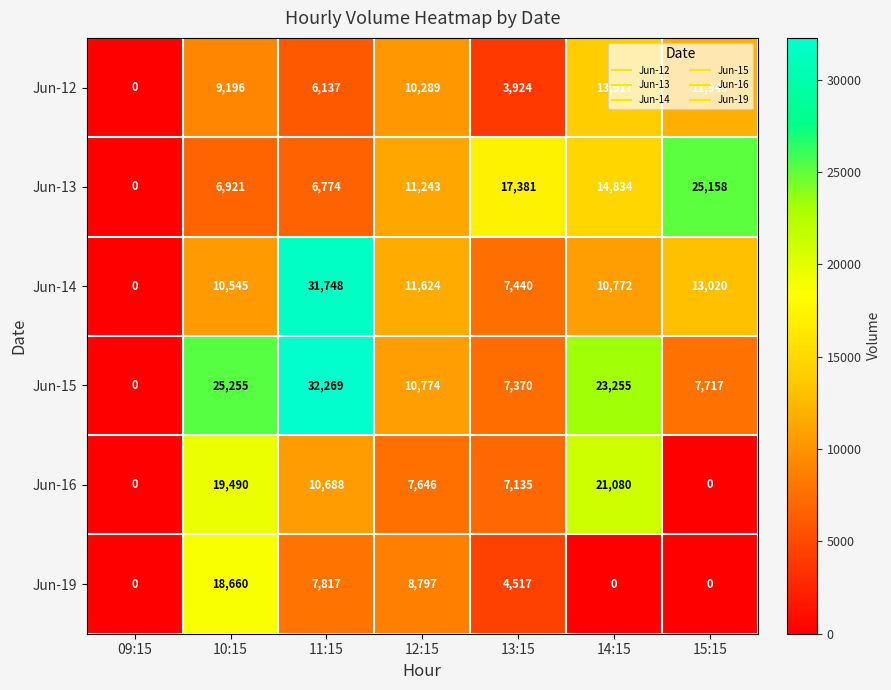

At which label is Jun-19 closest to 9330?

12:15